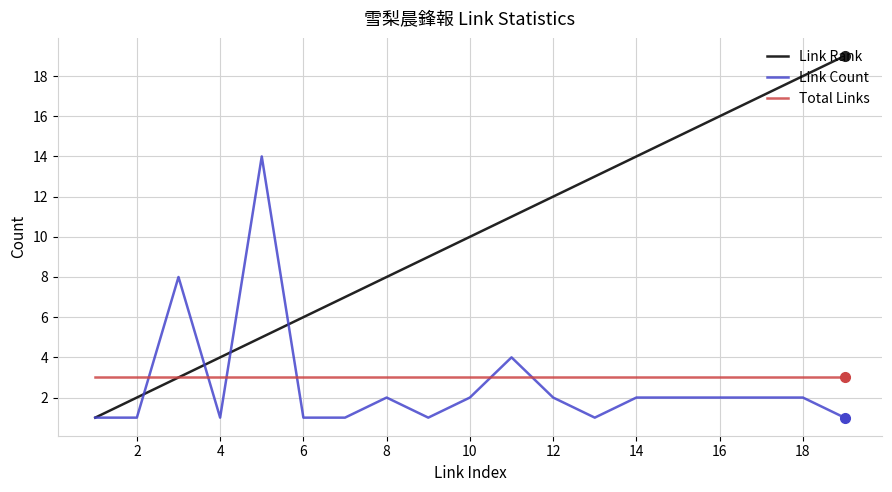

Which series has the widest spread of values?

Link Rank